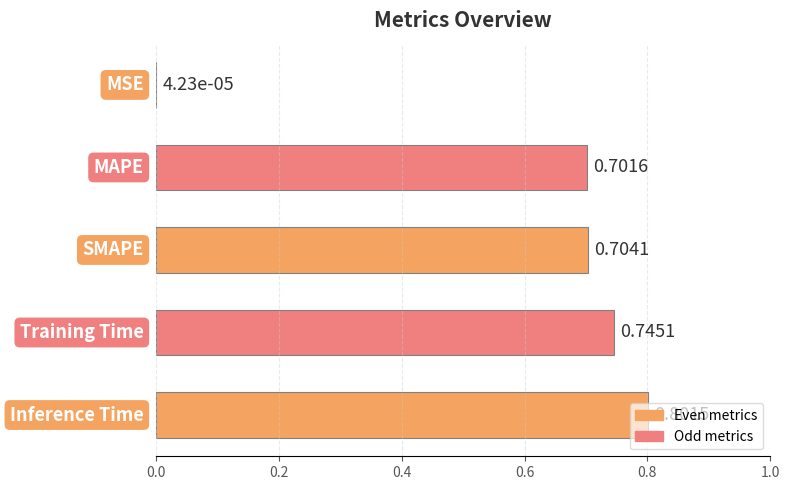

What is the sum of all values?

3.0